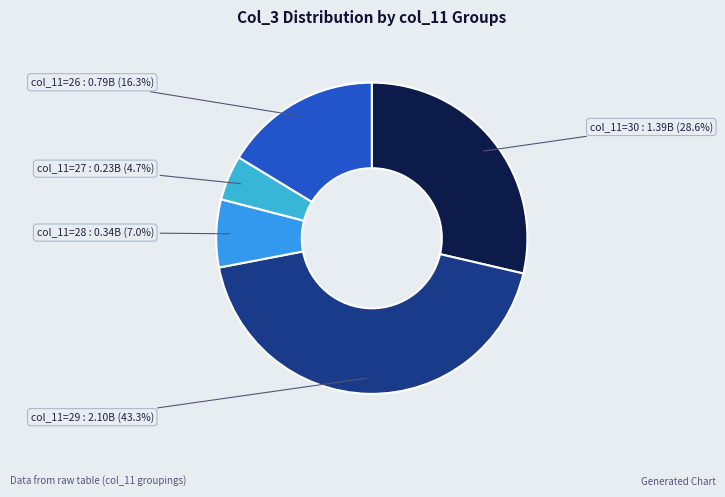

Between col_11=27 and col_11=28, which is larger?

col_11=28